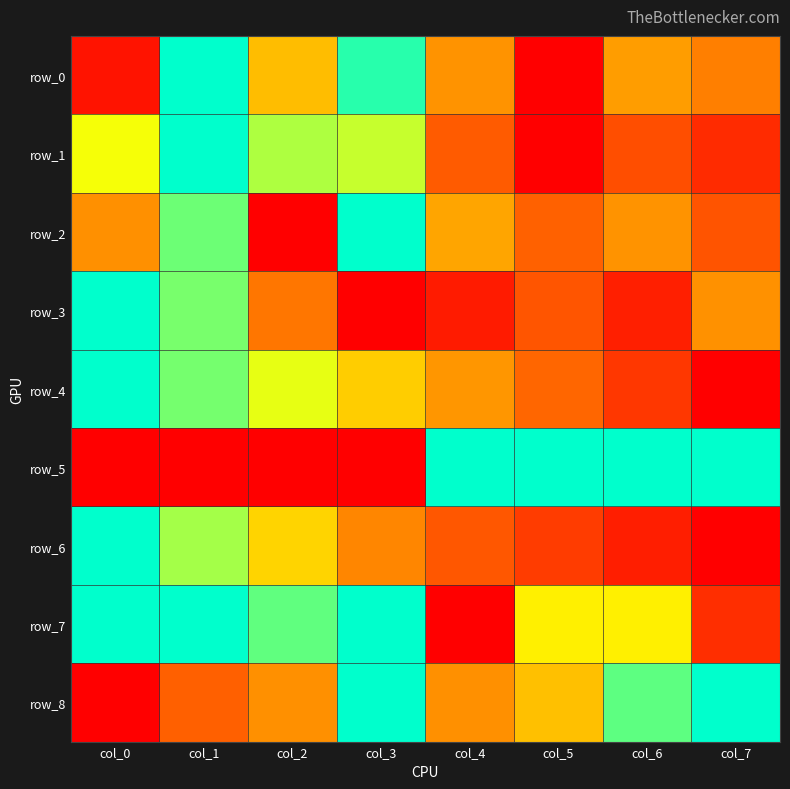

How many positive values does the row_3 series have?

7